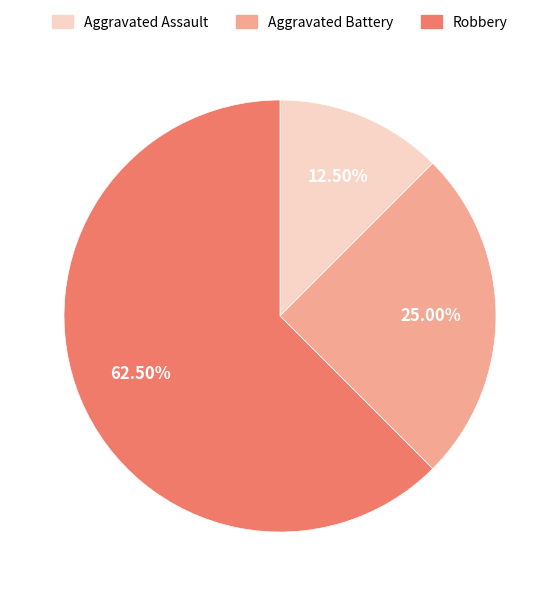

Do Aggravated Battery and Robbery together represent more than half of the pie?

Yes